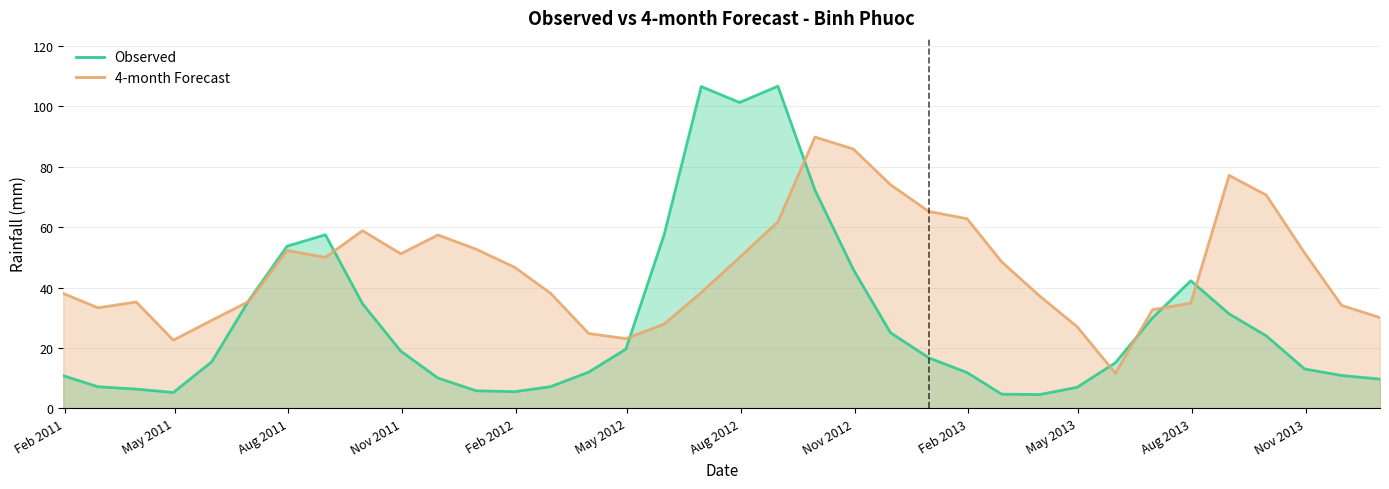

How many lines are shown in the chart?

2